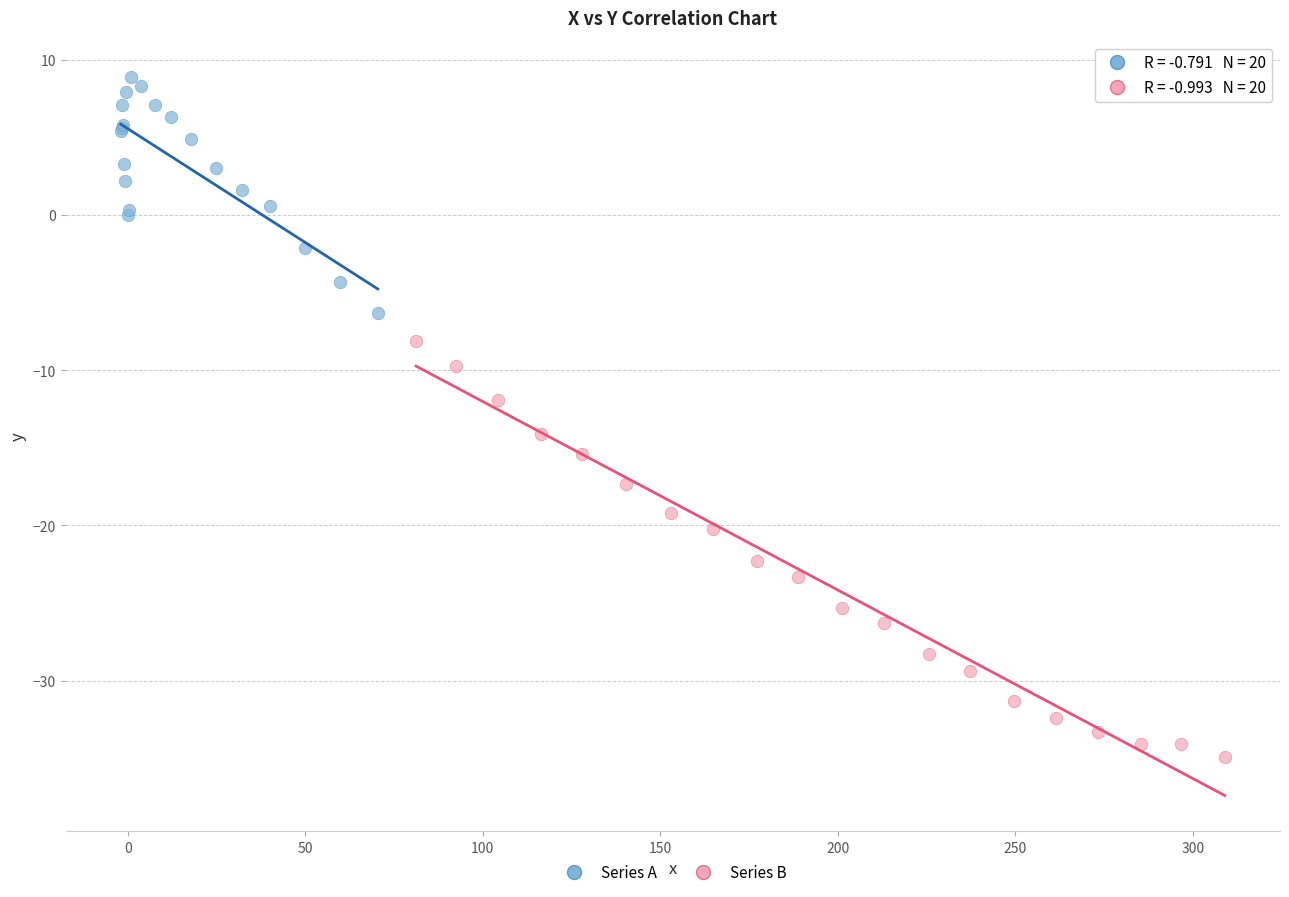

Which series has the largest Y range (max minus min)?

Series B